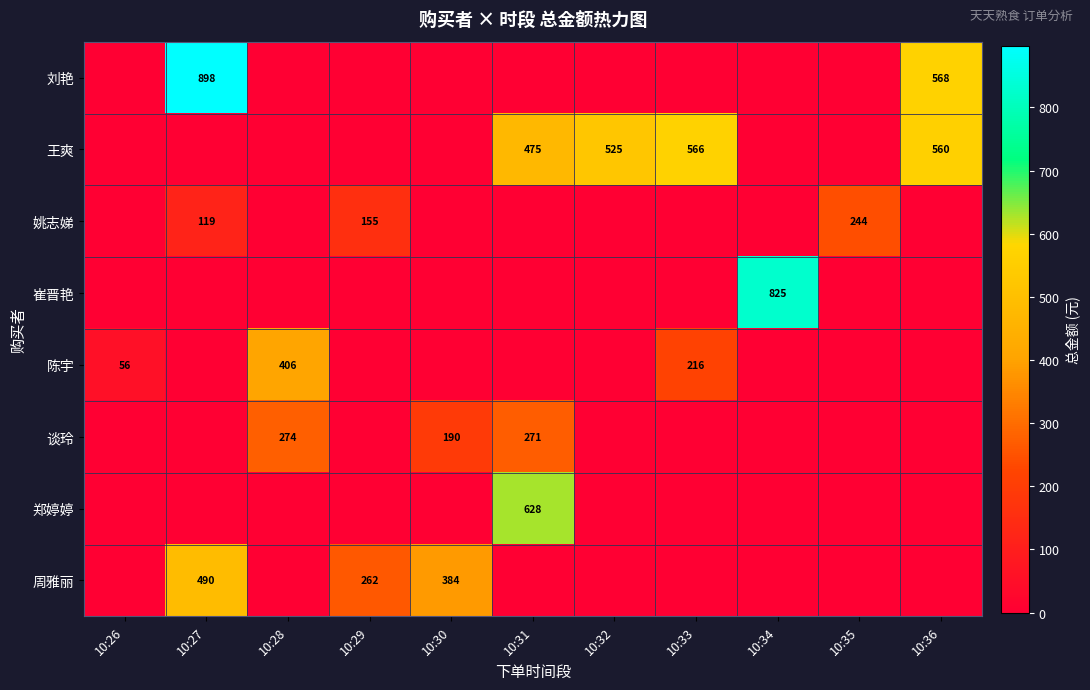

The 谈玲 series shows 73 at 10:30. True or false?

False